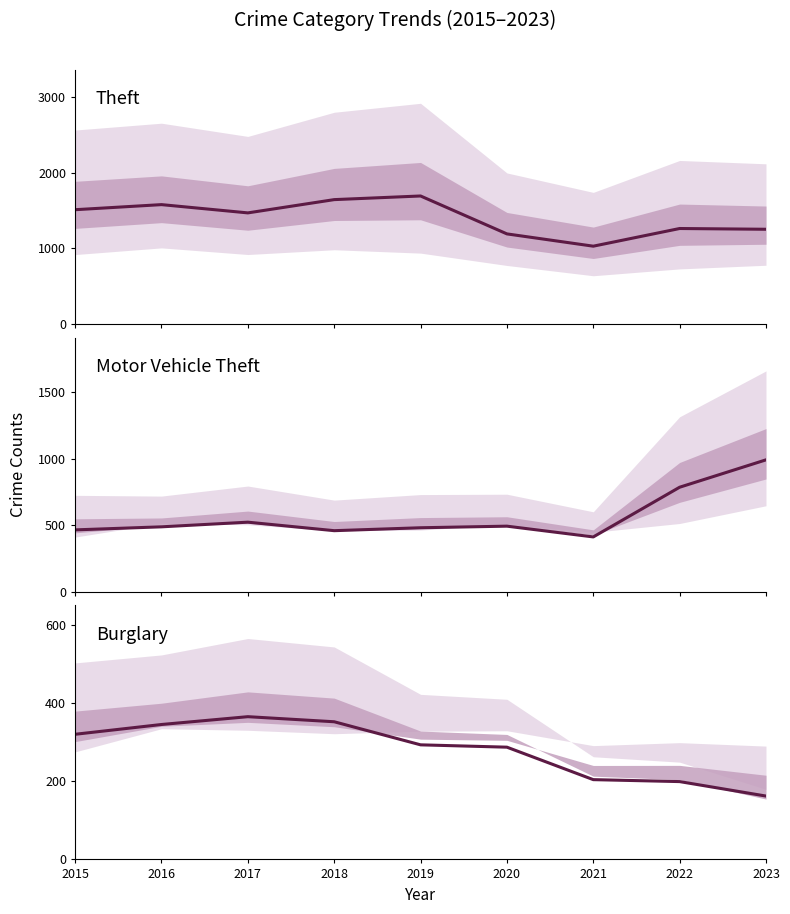

Which category has the lowest value in the Motor Vehicle Theft series?

2021